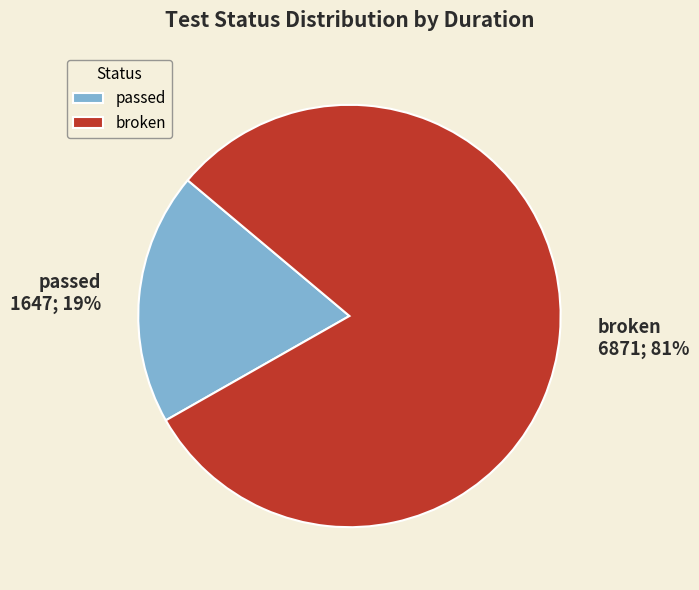

The broken slice represents 94% of the pie. True or false?

False